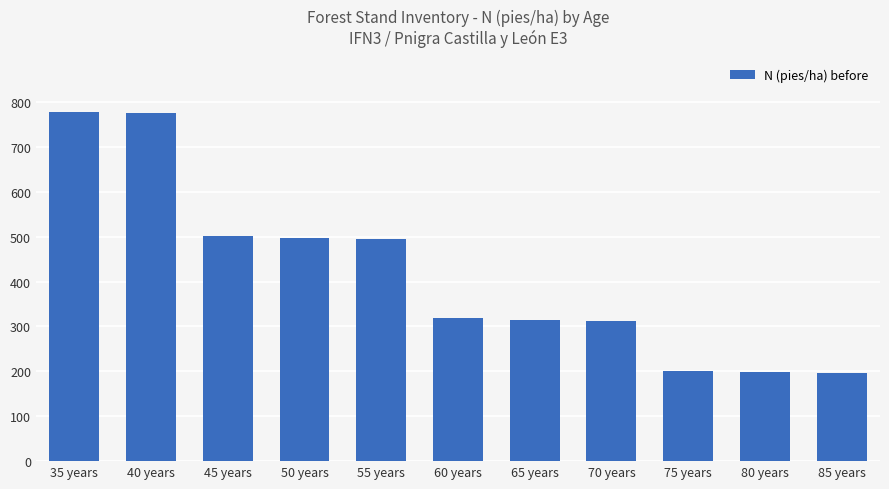

Approximately how many times larger is the value at 50 years compared to 70 years?

1.6